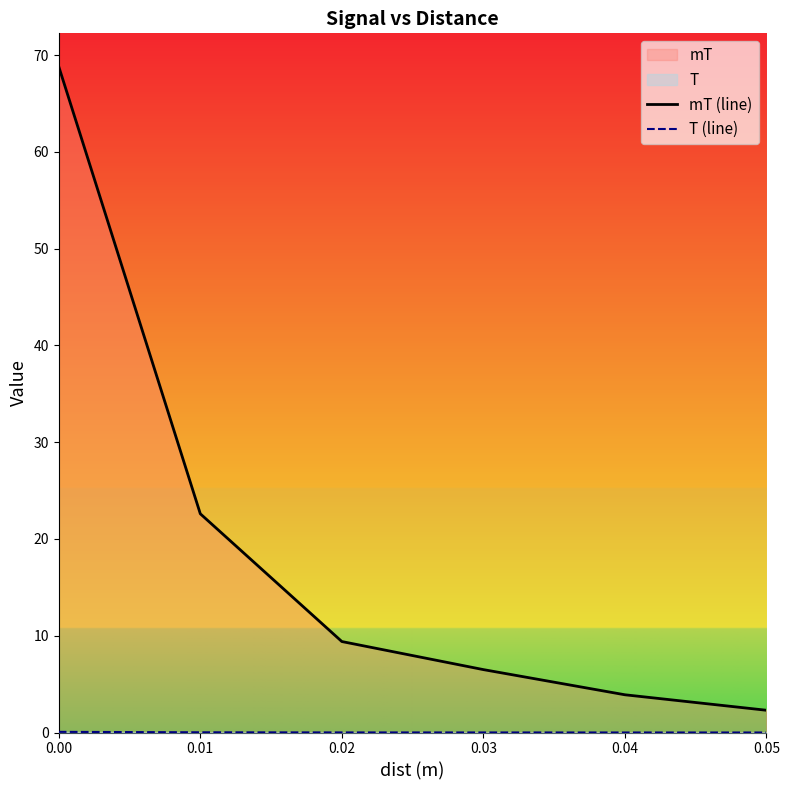

Count the number of data series in this chart.

2